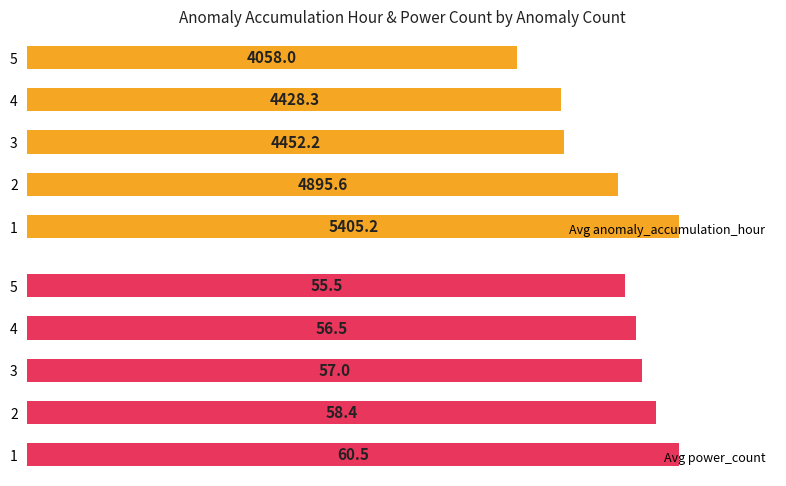

List the labels in order of Avg anomaly_accumulation_hour value, smallest first.

5, 4, 3, 2, 1